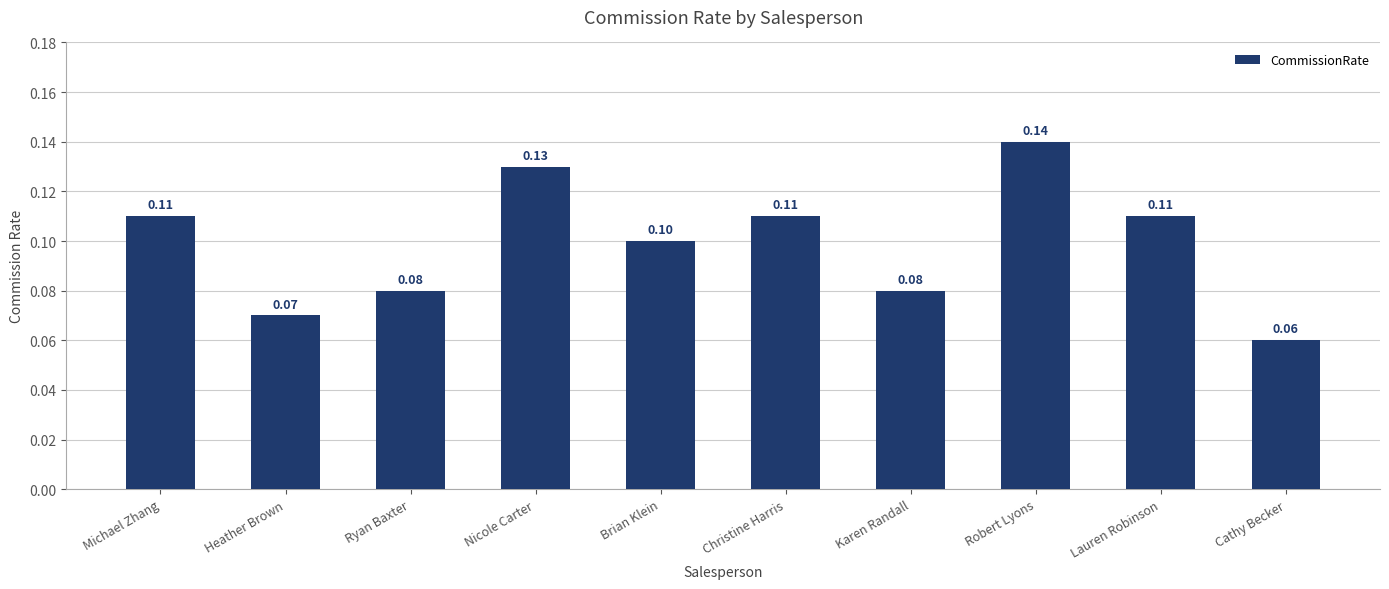

What is the sum of all values?

1.0